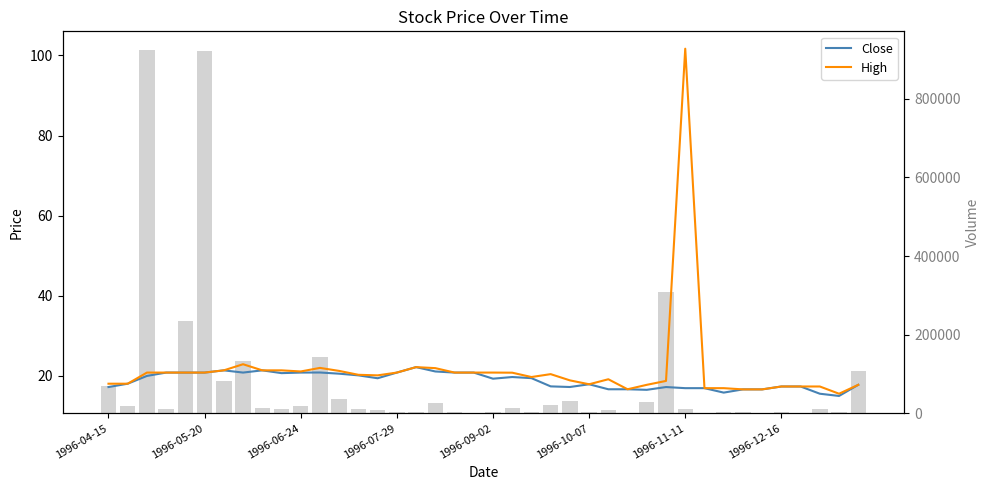

Count the number of categories in the chart.

40